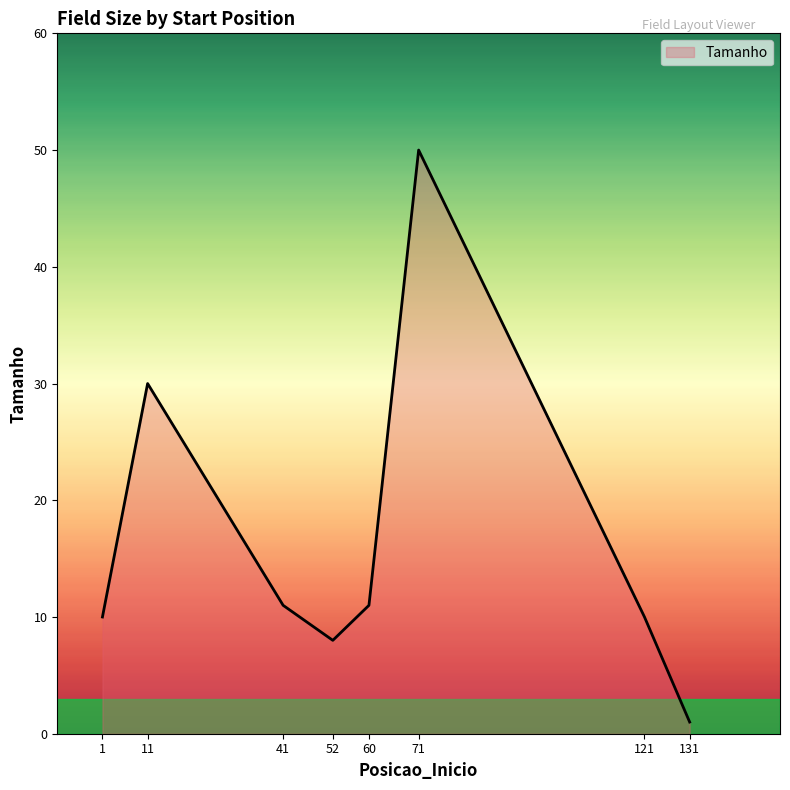

Where is the data nearest to the value 25?

11